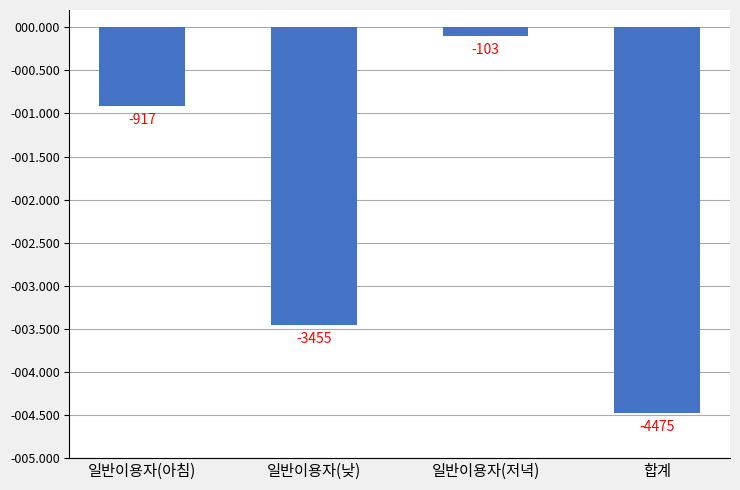

Rank the categories by value from highest to lowest.

일반이용자(저녁), 일반이용자(아침), 일반이용자(낮), 합계